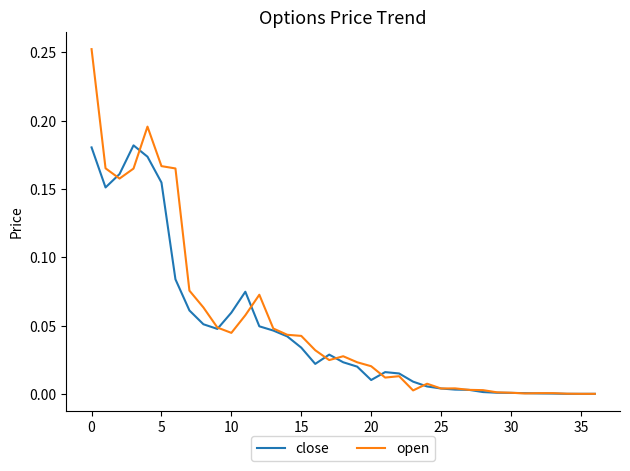

Which series has the largest range (max minus min)?

open